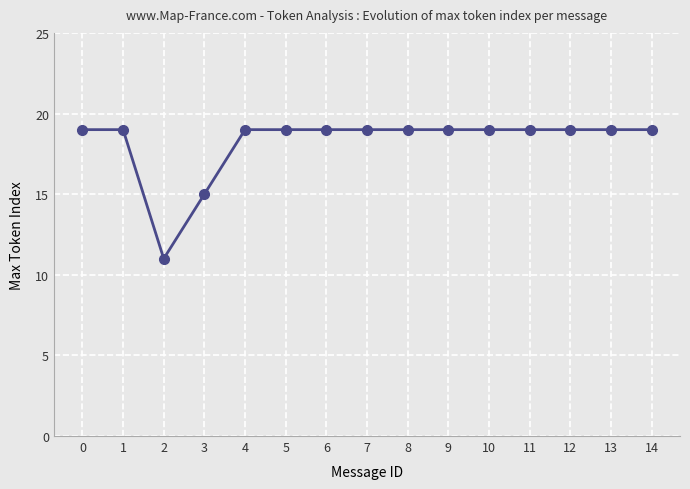

What is the change in value from 2 to 3?

+4